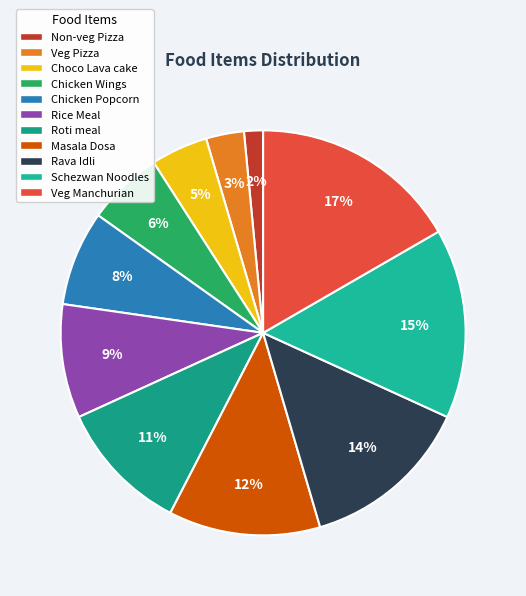

Does Rice Meal represent more than half of the total?

No